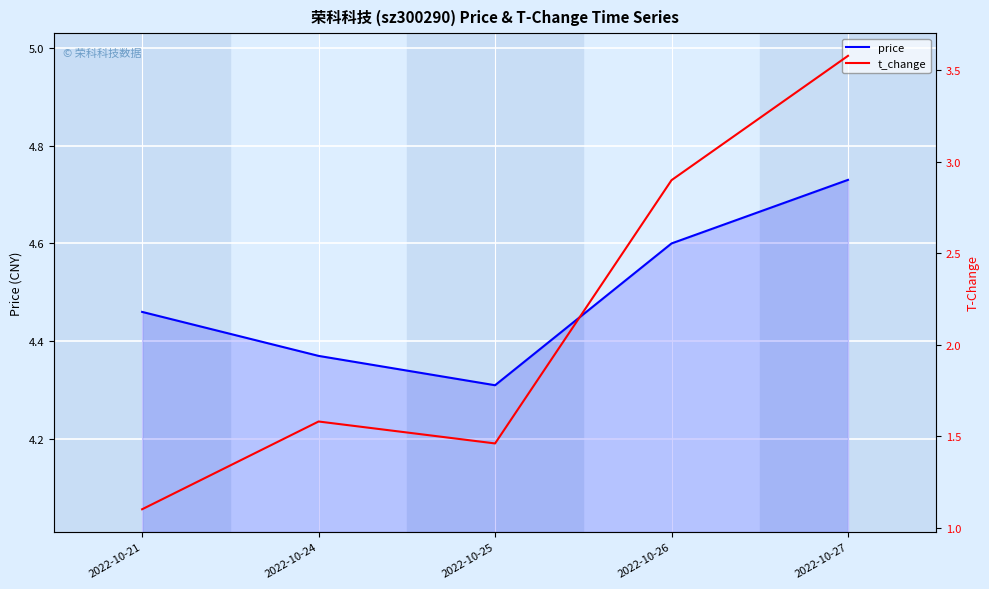

At which label does price reach its peak?

2022-10-27